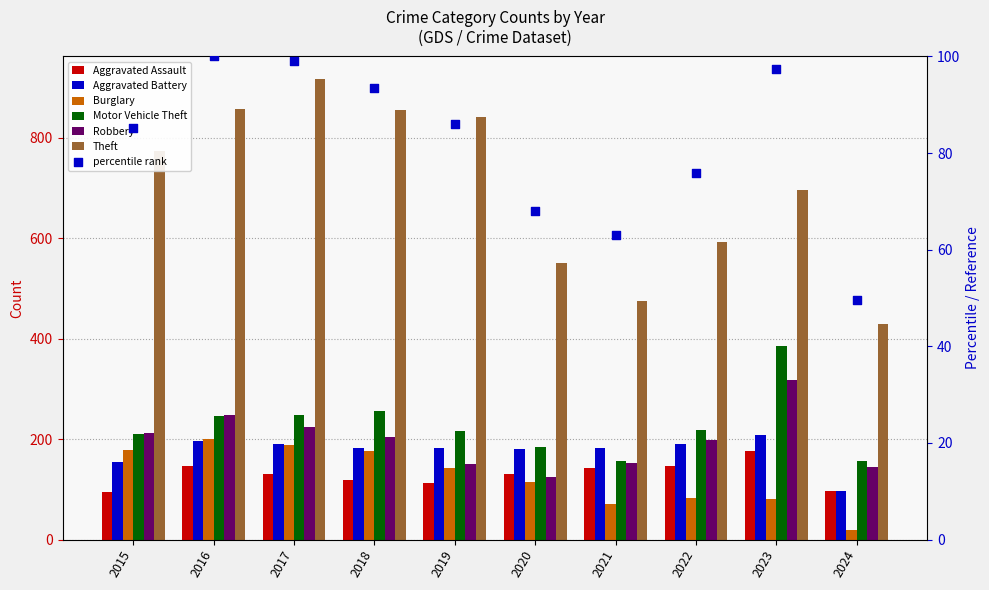

What is the total value across all series at 2016?

1893